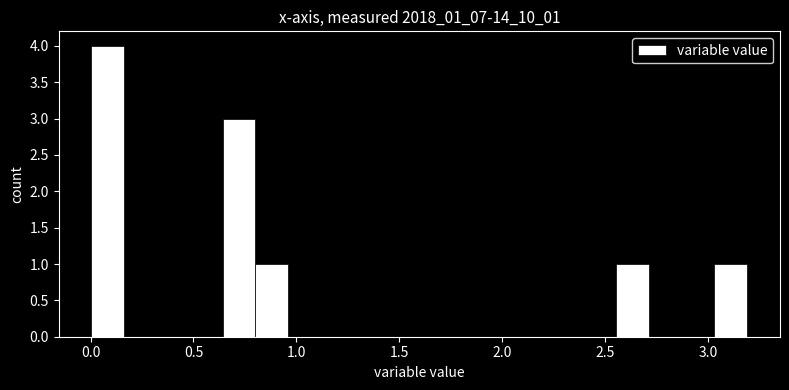

Around what value on the x-axis is the tallest bar? Give the approximate position of its centre, as read against the axis.

0.10